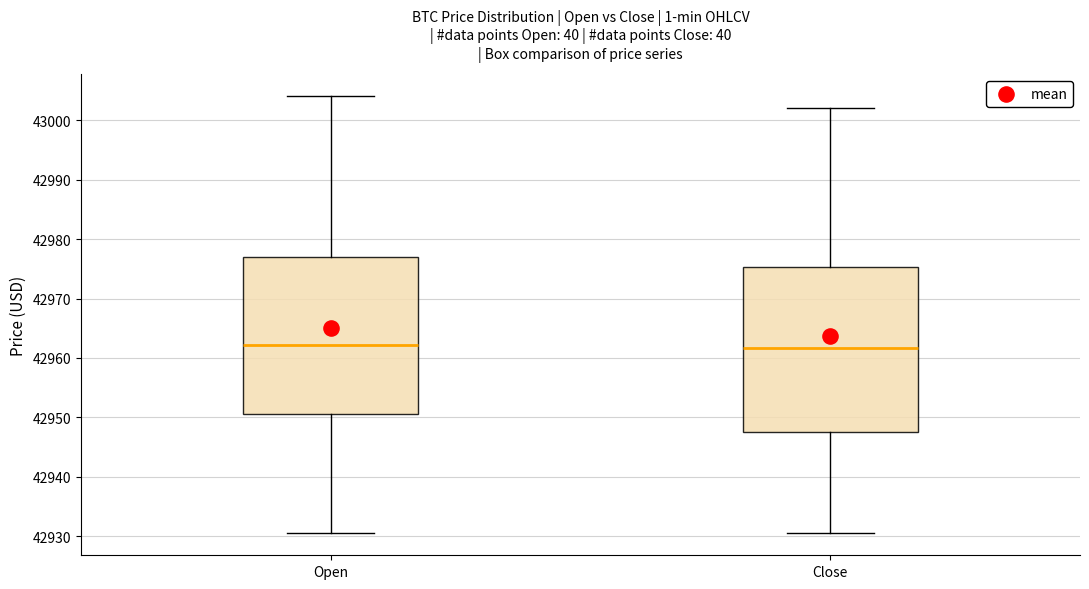

Reading left to right, read every box against the y-axis: the position of its median line, the range the box covers, and the ends of its whiskers. The values are not printed on the chart, so give them approximately, as read against the axis.

Open: median 42962, box 42951 to 42977, whiskers 42931 to 43004
Close: median 42962, box 42948 to 42975, whiskers 42931 to 43002